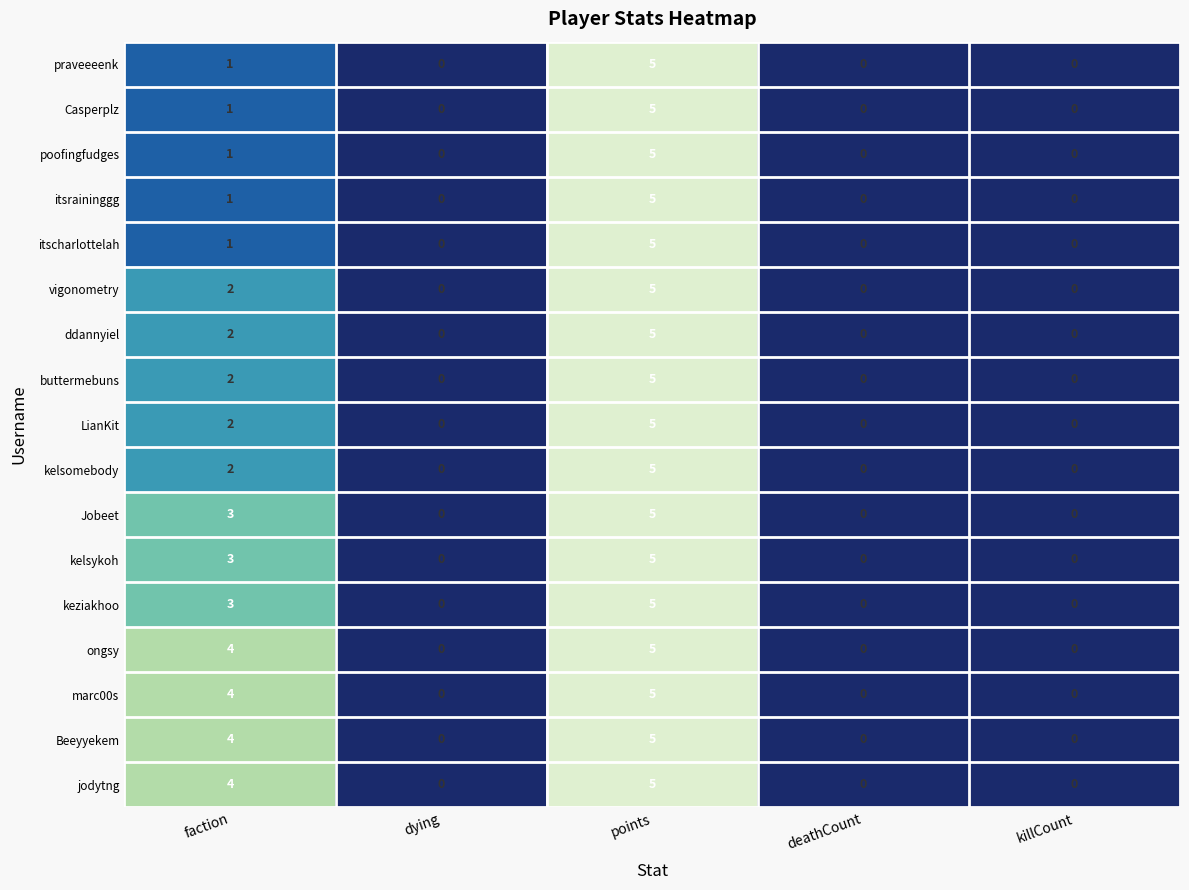

What is the sum of all praveeeenk values?

6